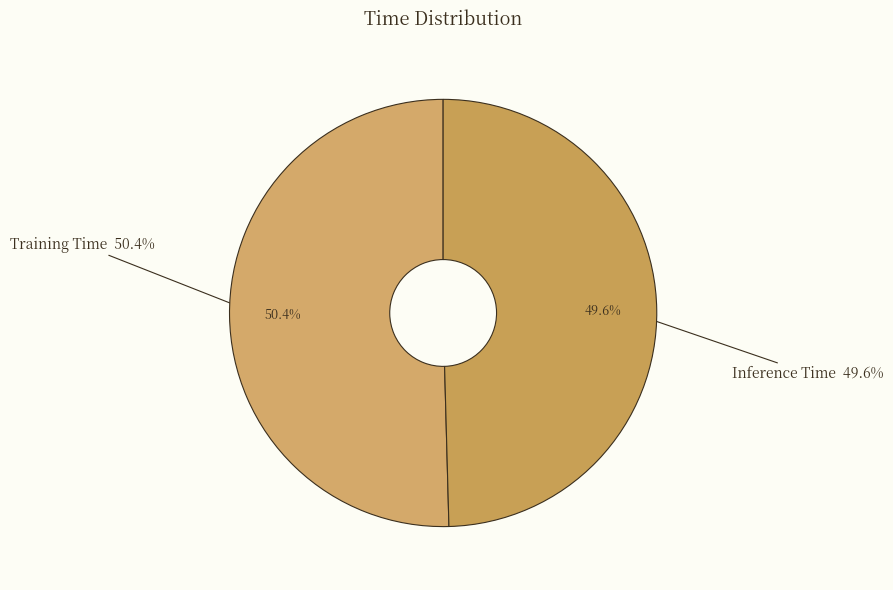

Is it true that Inference Time is 35% of the pie?

False